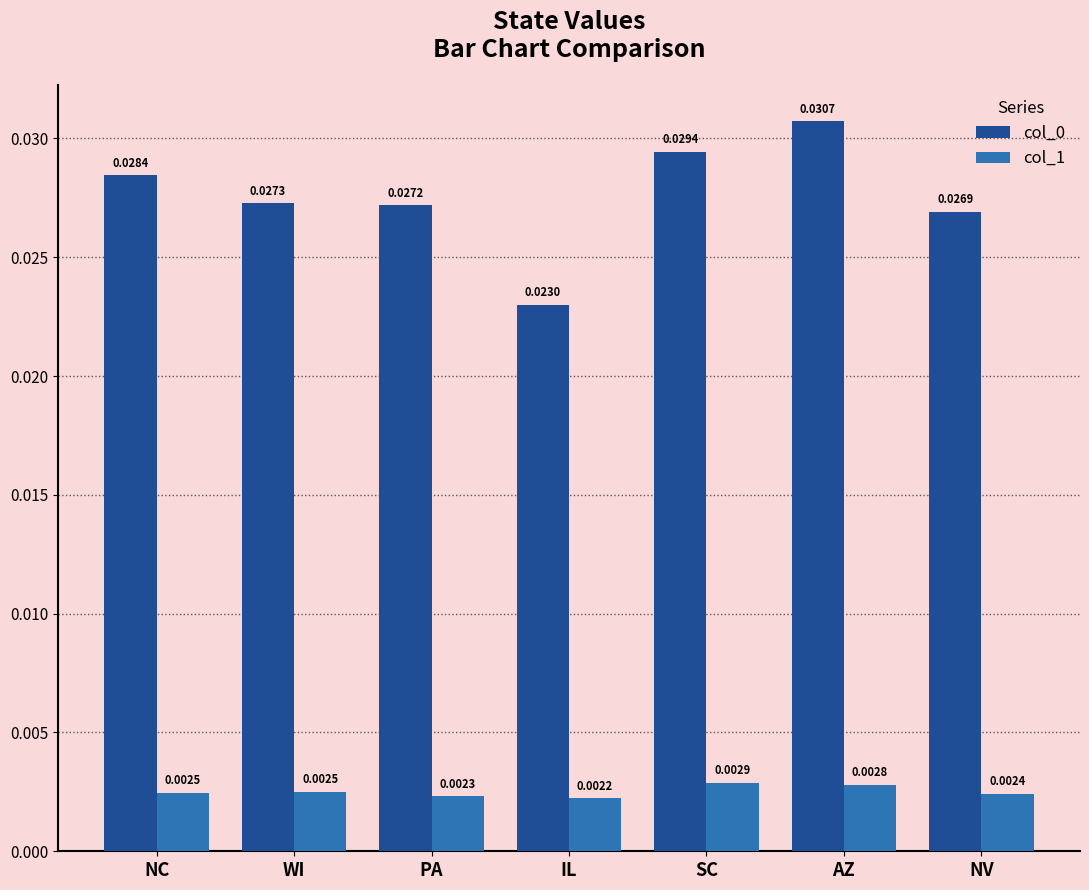

At which category is the sum across all series the highest?

AZ